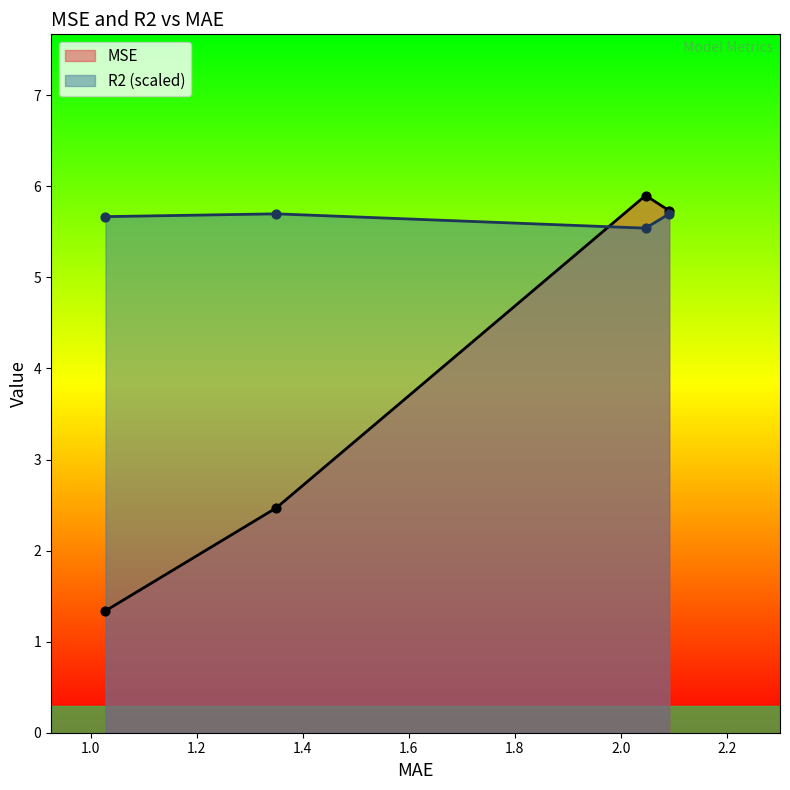

At how many categories does at least one series exceed 4?

4